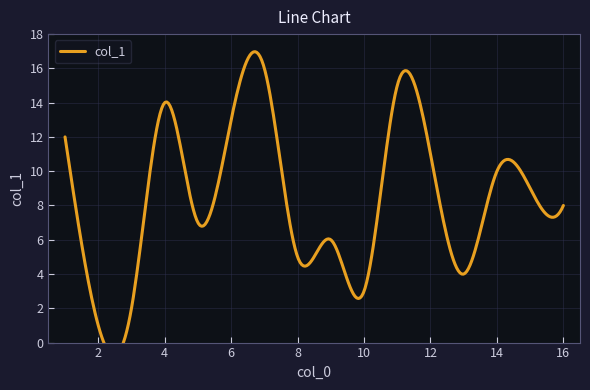

How many lines are shown in the chart?

1